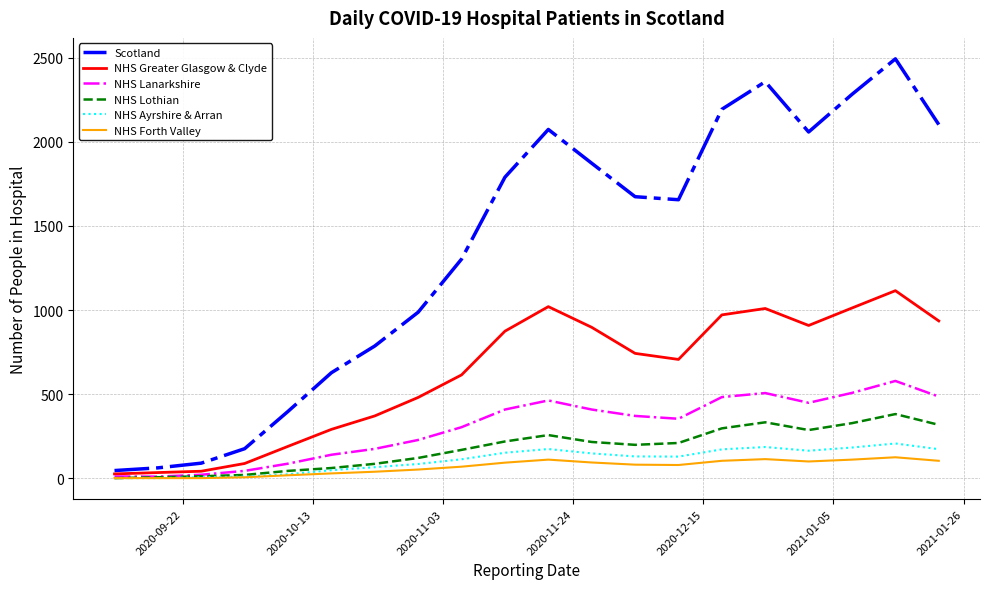

What is the difference between the maximum and minimum values in the Scotland series?

2449